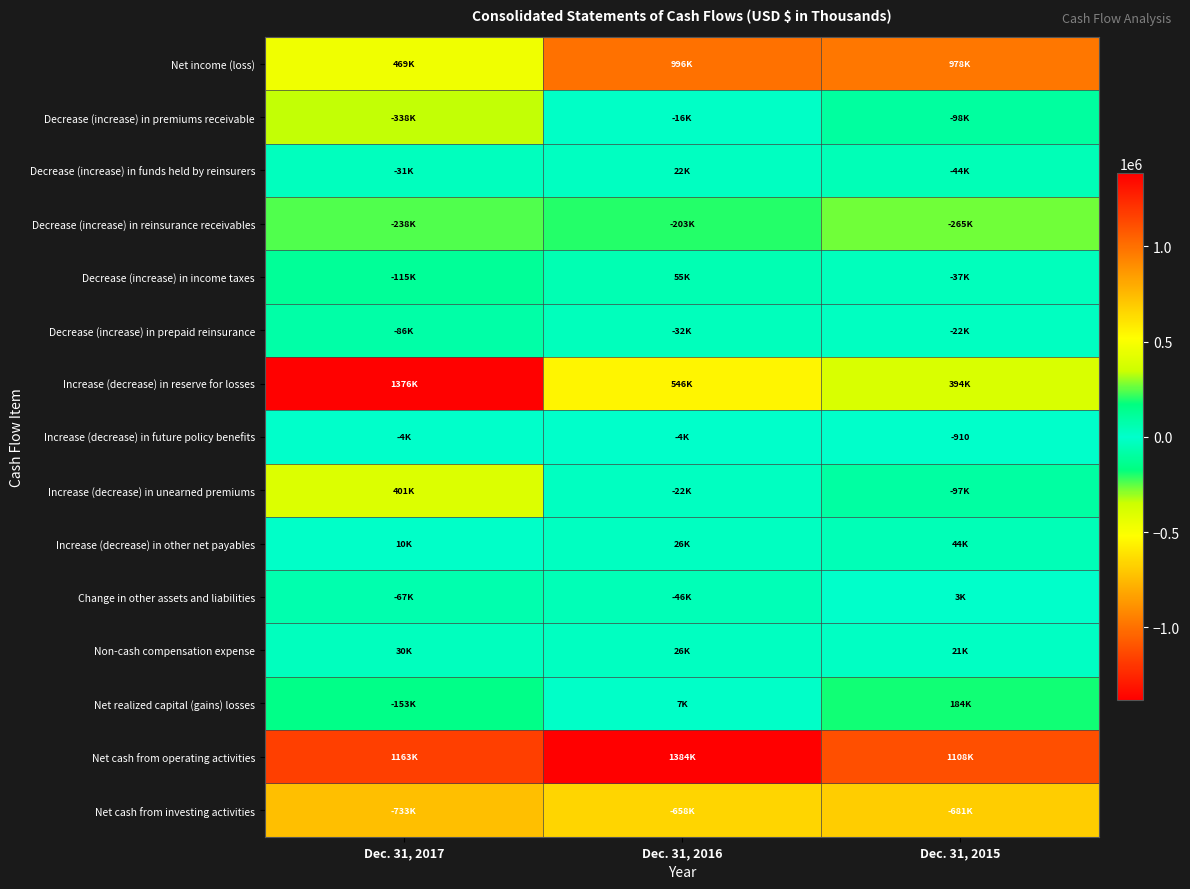

What is the difference between the maximum and minimum values in the Increase (decrease) in unearned premiums series?

498124